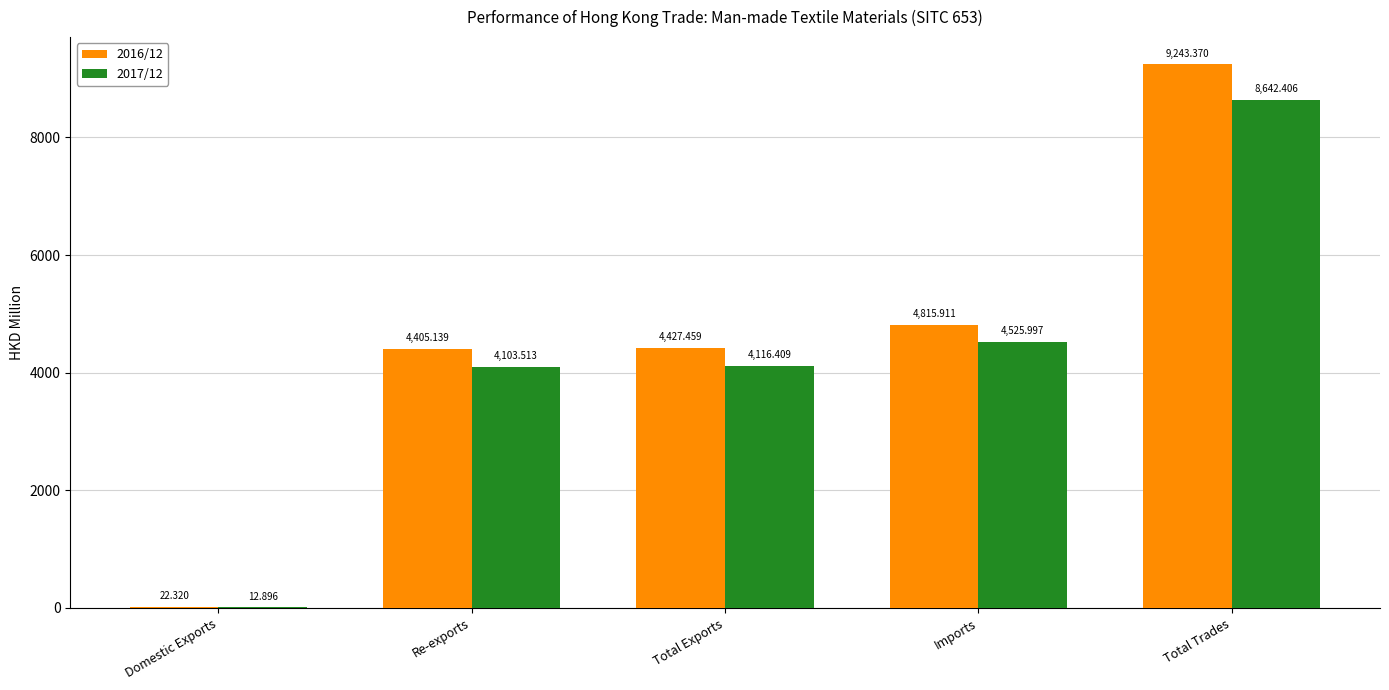

At which label is 2016/12 closest to 4632?

Imports